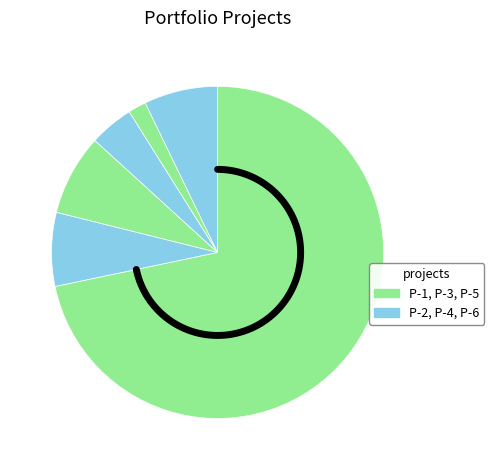

Count the number of slices in the pie.

6